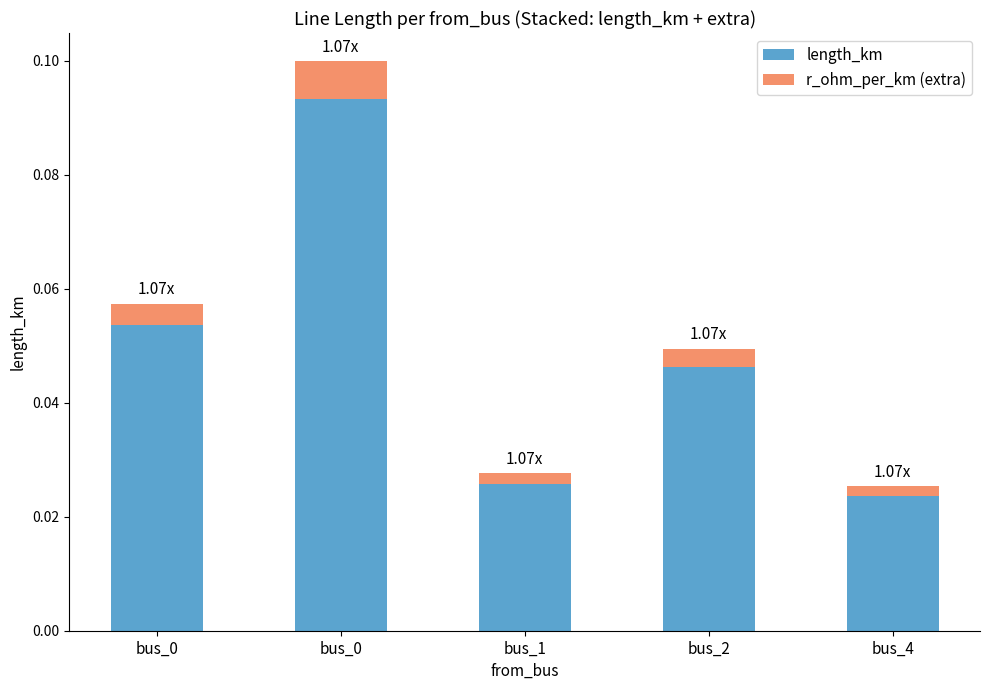

List the series in order of their peak value, highest first.

length_km, r_ohm_per_km (extra)